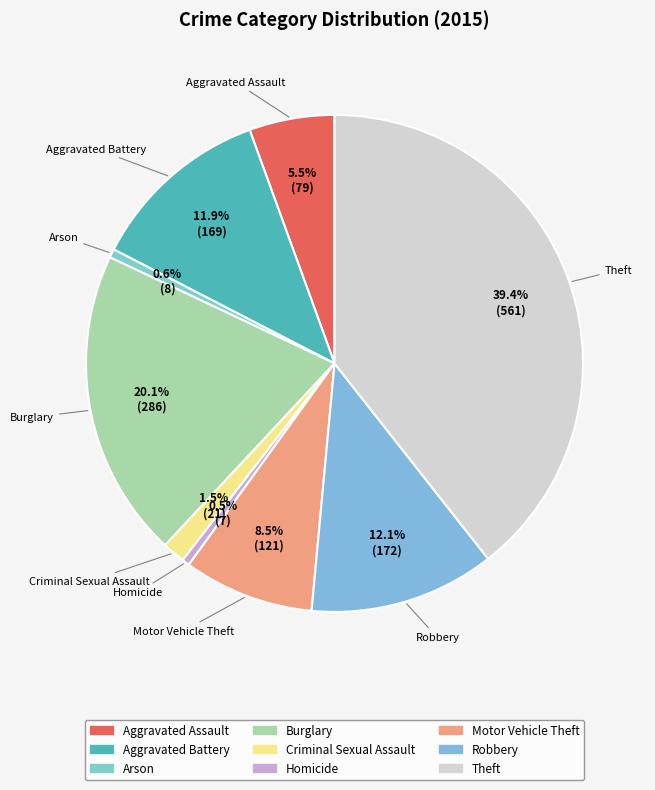

What is the largest slice in the pie chart?

Theft